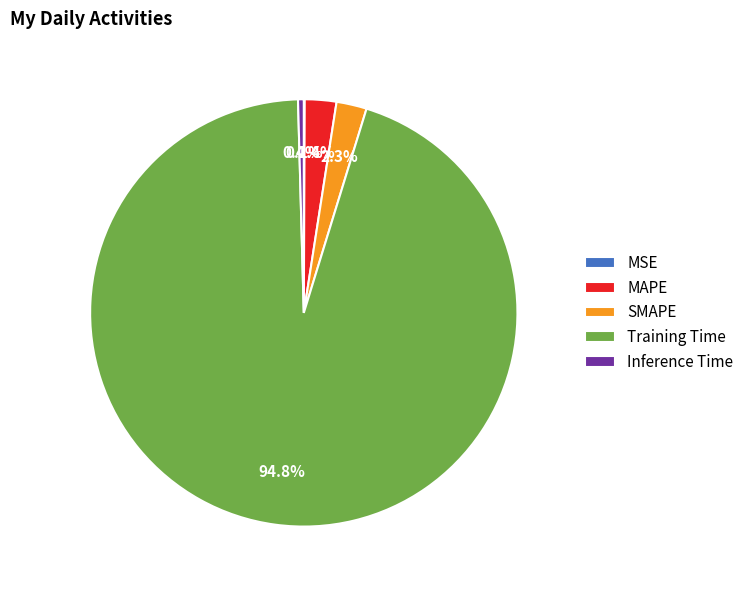

What percentage is NOT represented by MAPE?

97.6%